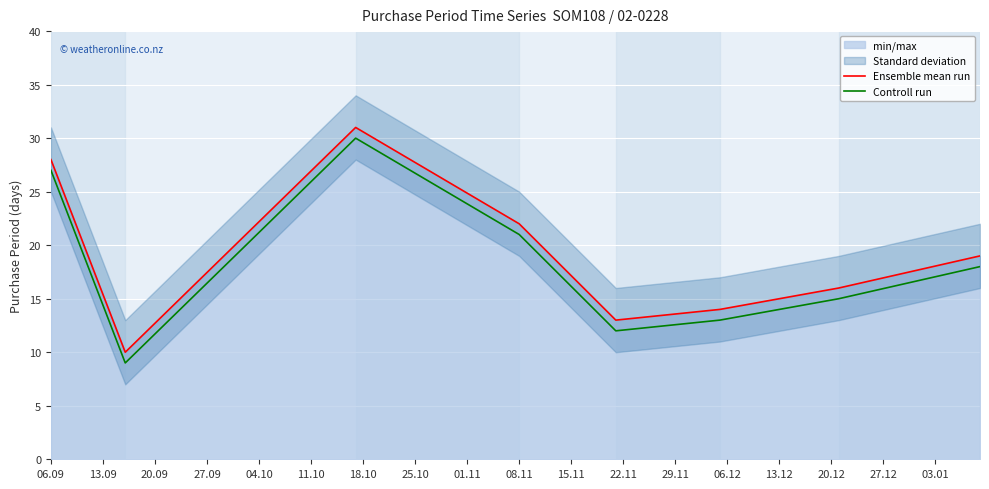

Read the Ensemble mean run value at 08.11.

22